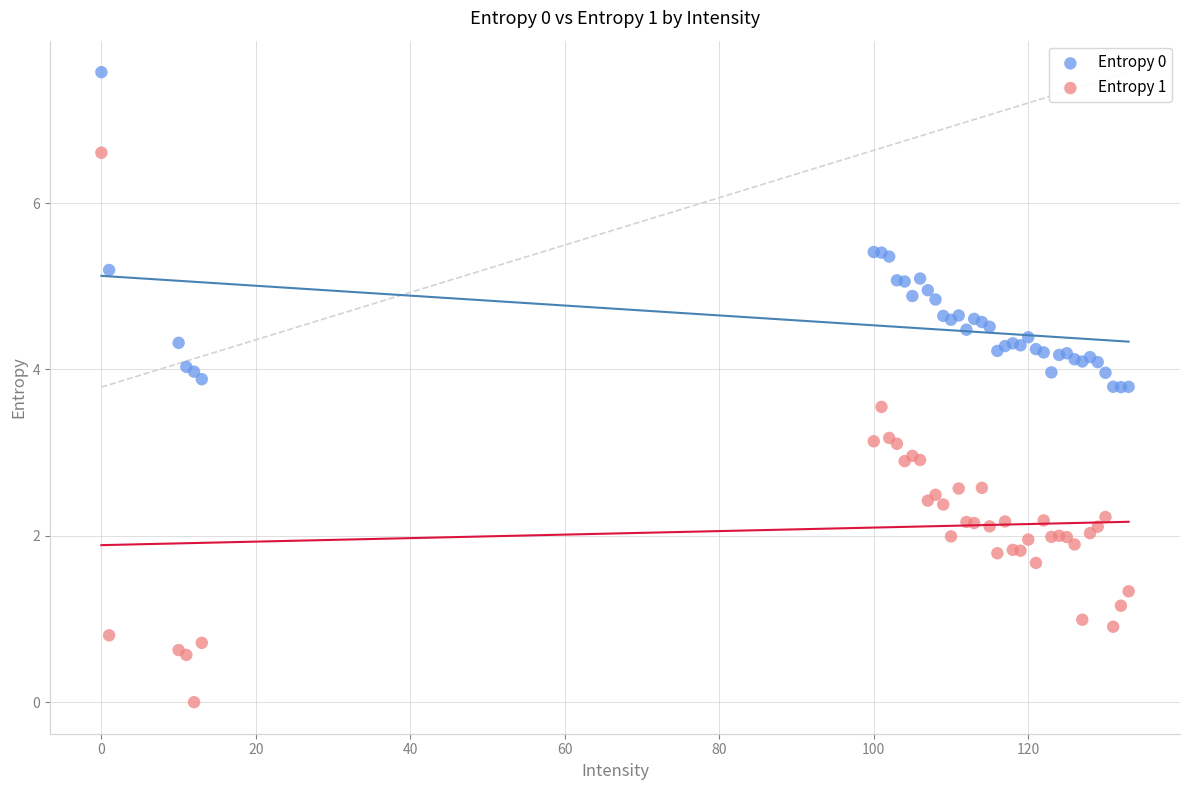

What are all the series names shown in the legend?

Entropy 0, Entropy 1